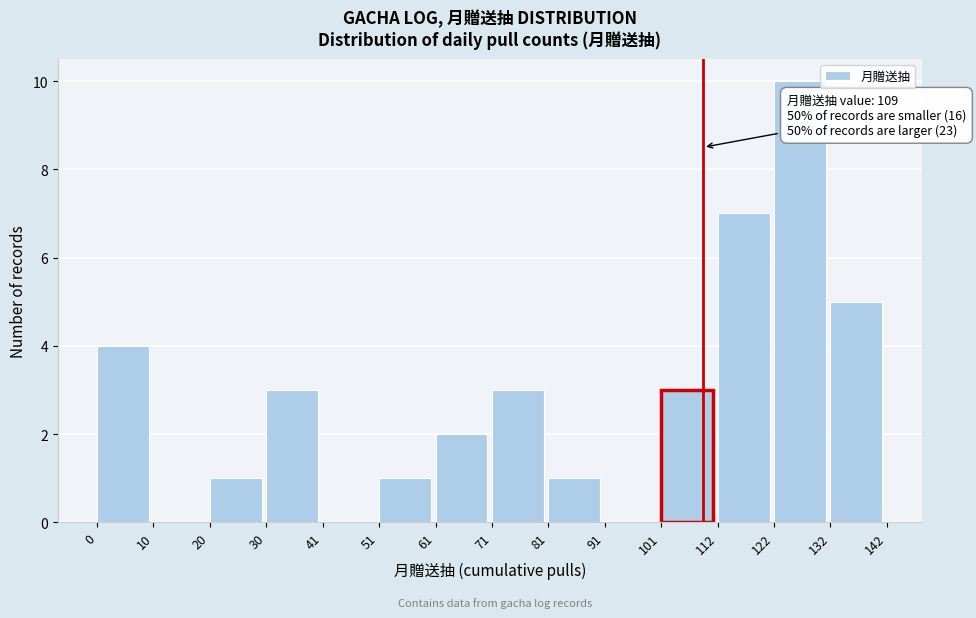

Over which range of the x-axis is the bar tallest?

122 to 132